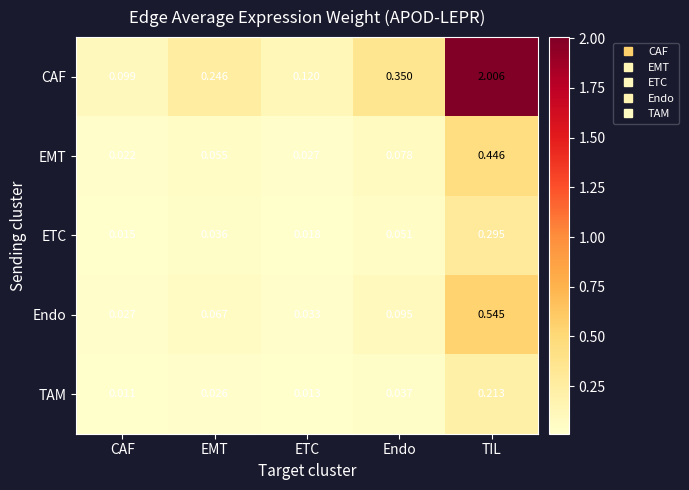

Rank the series by their maximum value, from highest to lowest.

CAF, Endo, EMT, ETC, TAM